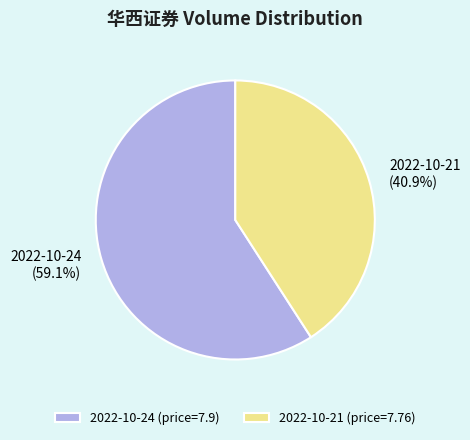

Approximately how many times larger is the value at 2022-10-24 compared to 2022-10-21?

1.4